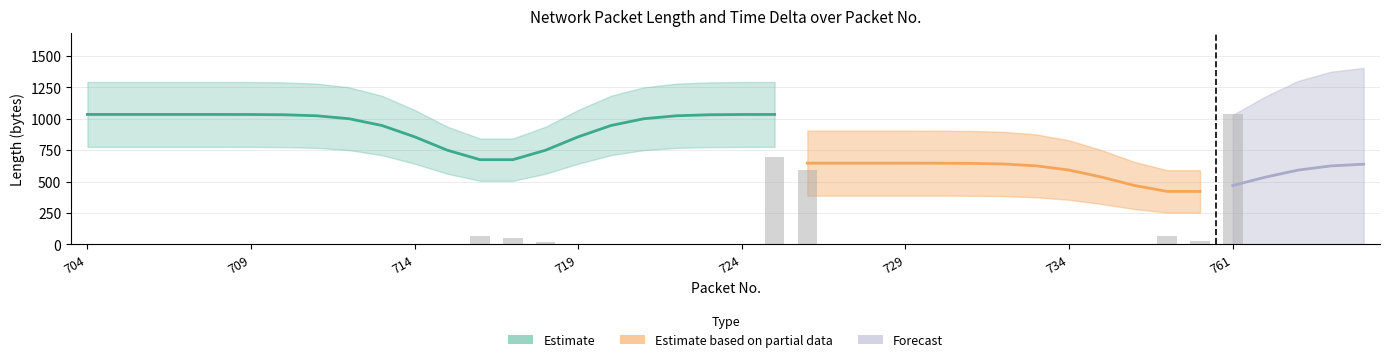

What is the change in value from 717 to 733?

-50.6